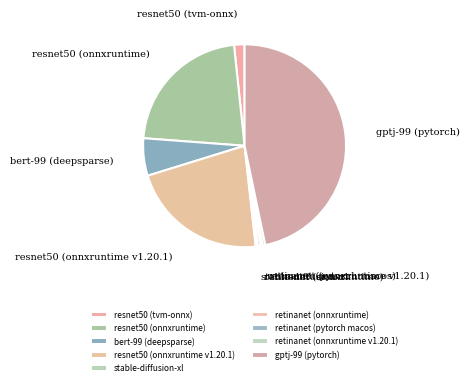

What is the largest slice in the pie chart?

gptj-99 (pytorch)